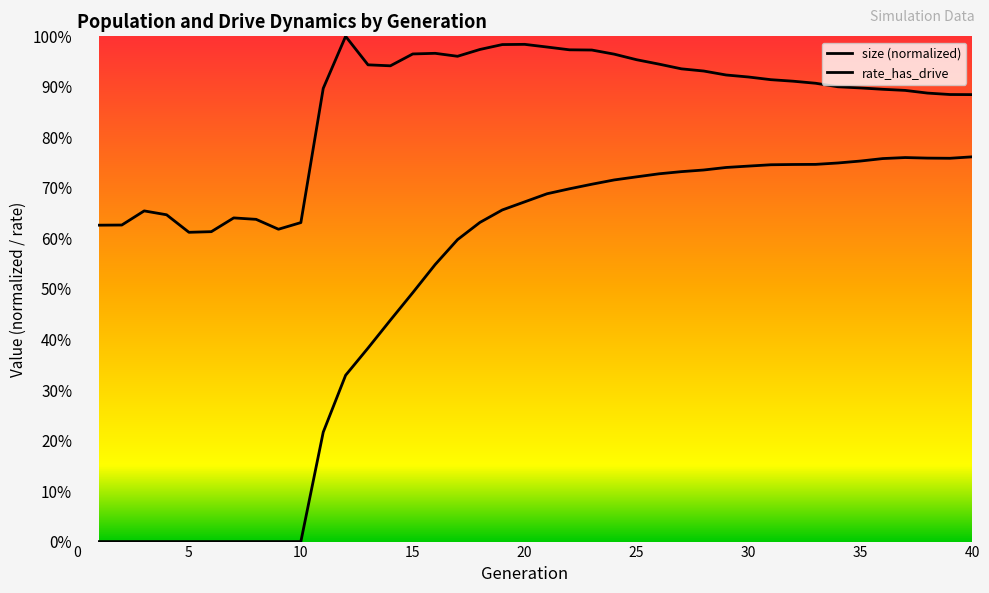

Is it true that size equals 1.0 at 19?

True